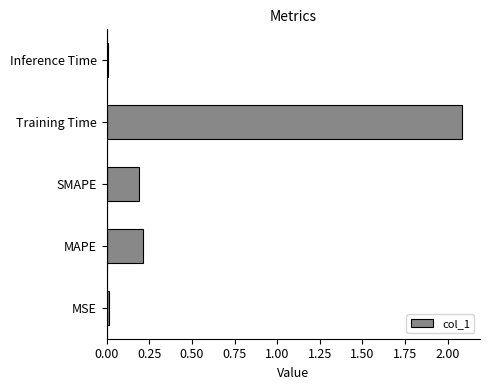

Read the value at Training Time.

2.1